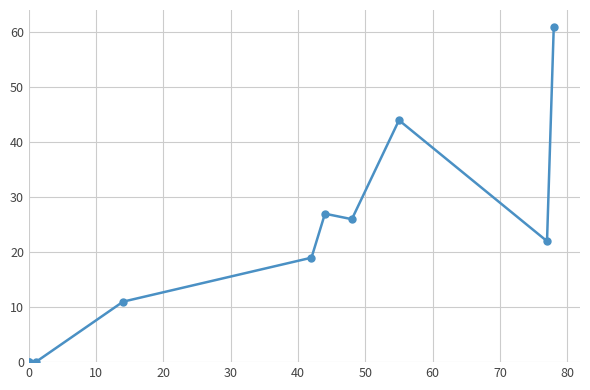

What is the ratio of the value at 60 to the value at 70?

0.6